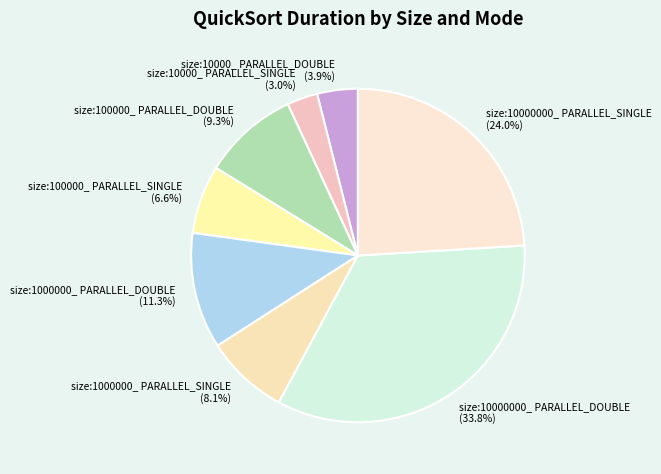

Which category has the smallest portion of the pie?

size:10000_ PARALLEL_SINGLE